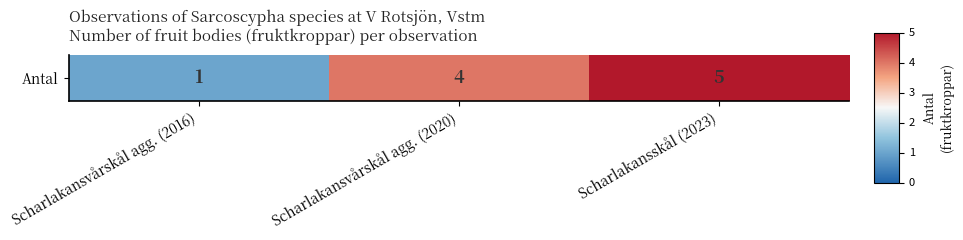

Where is the data nearest to the value 0?

Scharlakansvårskål agg. (2016)